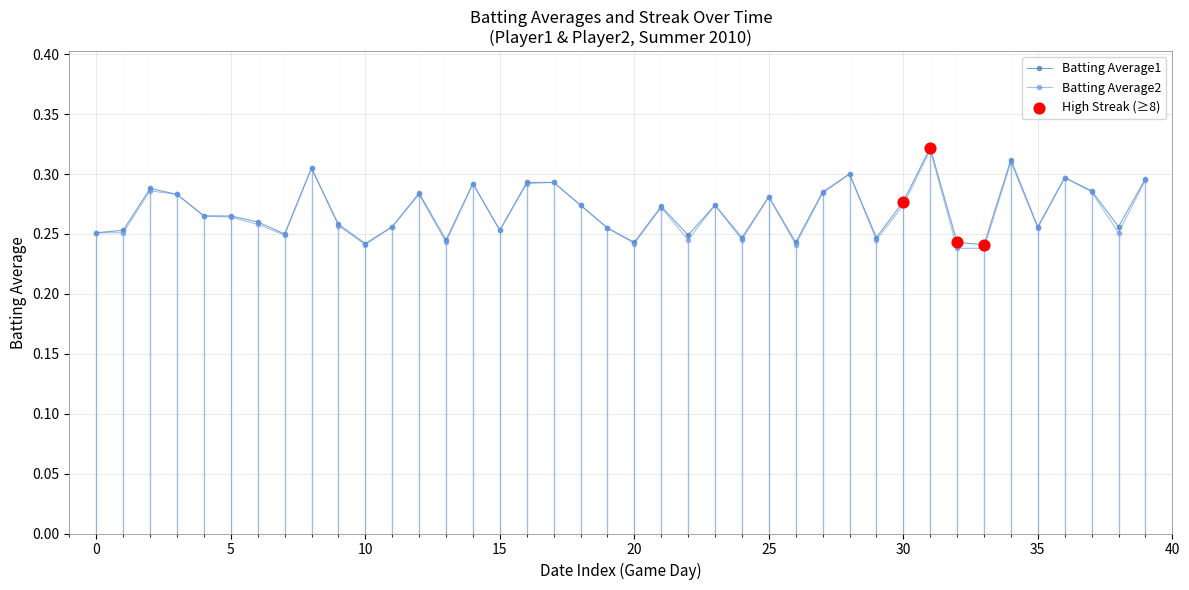

What are all the series names shown in the legend?

Batting Average1, Batting Average2